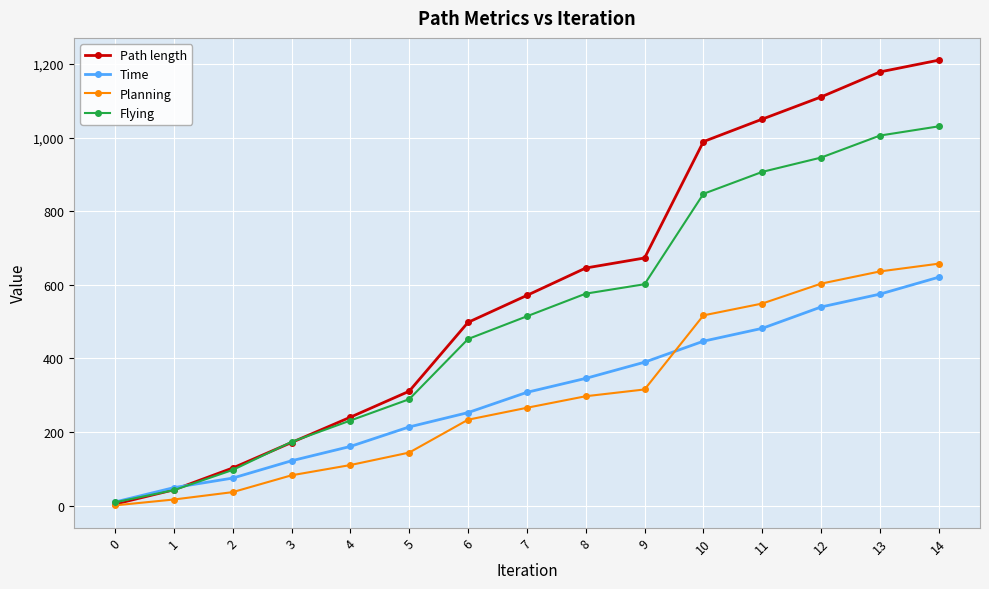

Rank the series by their maximum value, from highest to lowest.

Path length, Flying, Planning, Time